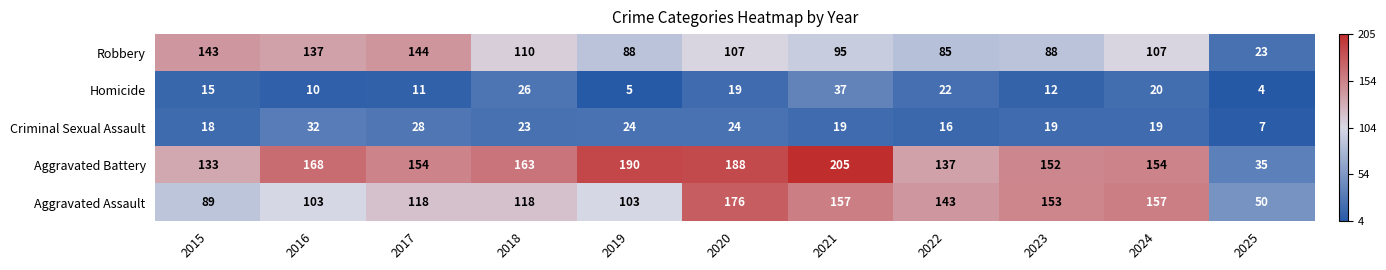

Is it true that Aggravated Battery equals 85 at 2019?

False